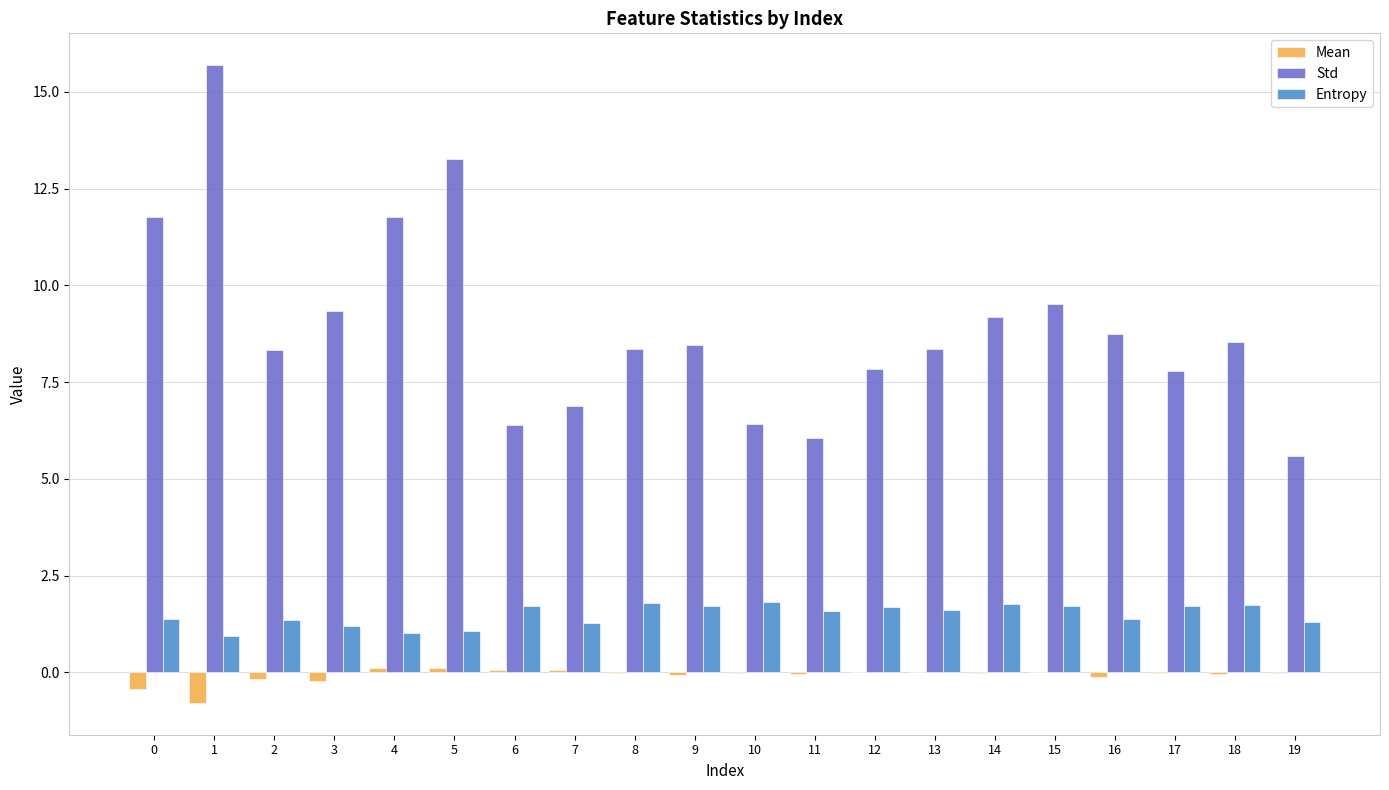

What is the sum of all Entropy values?

29.8